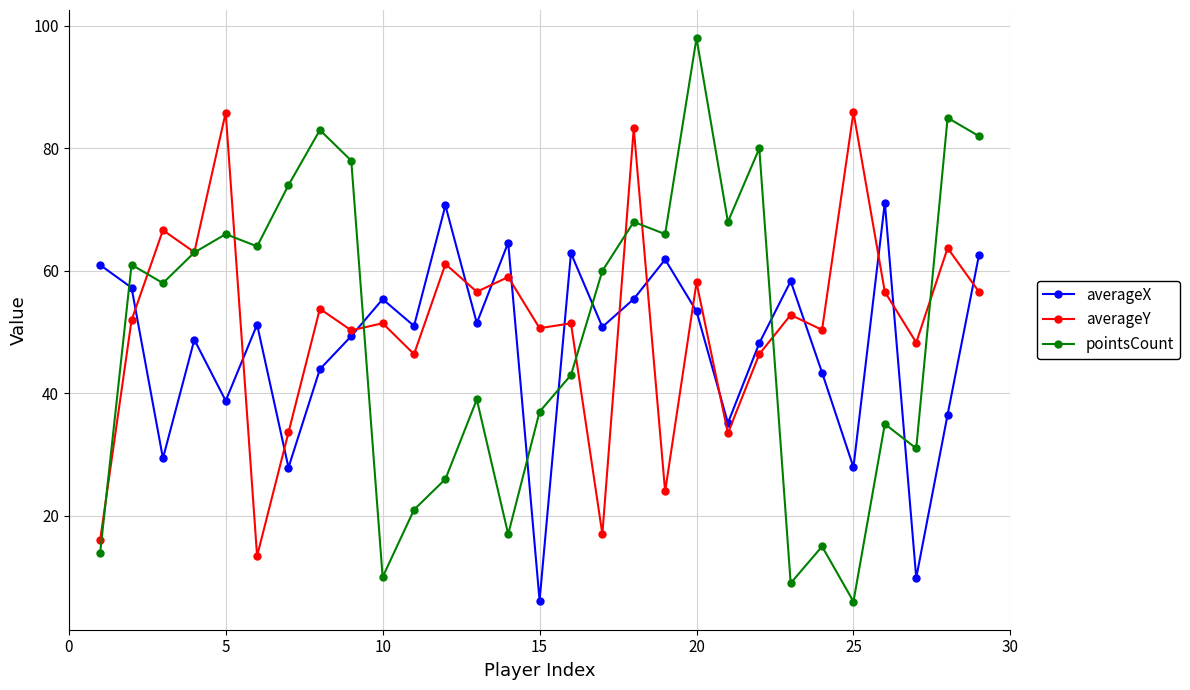

Does the chart have visible grid lines?

Yes